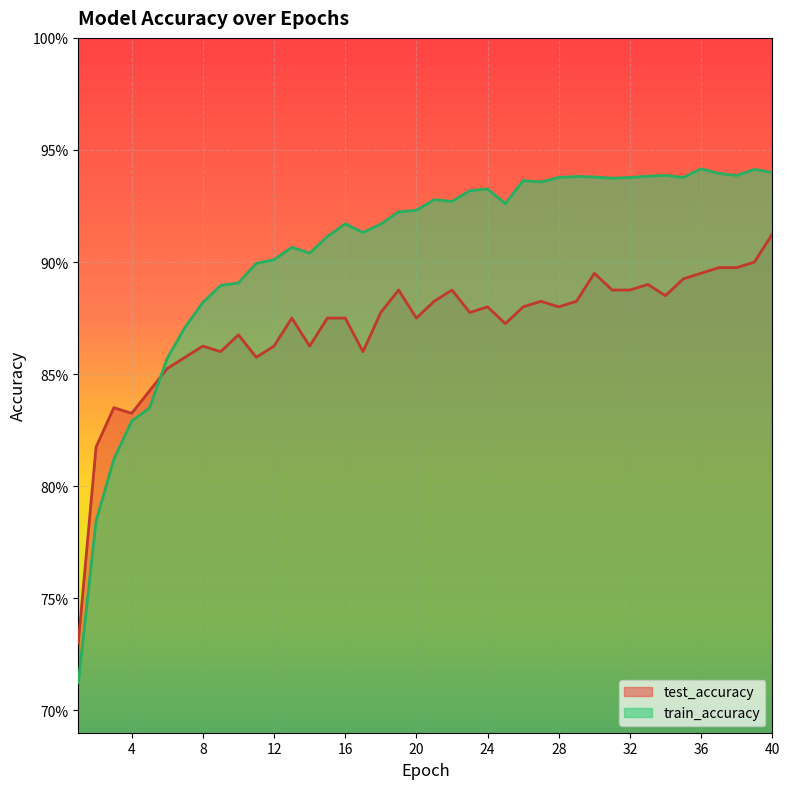

What is the value of the test_accuracy point at the 40th from the left?

0.9